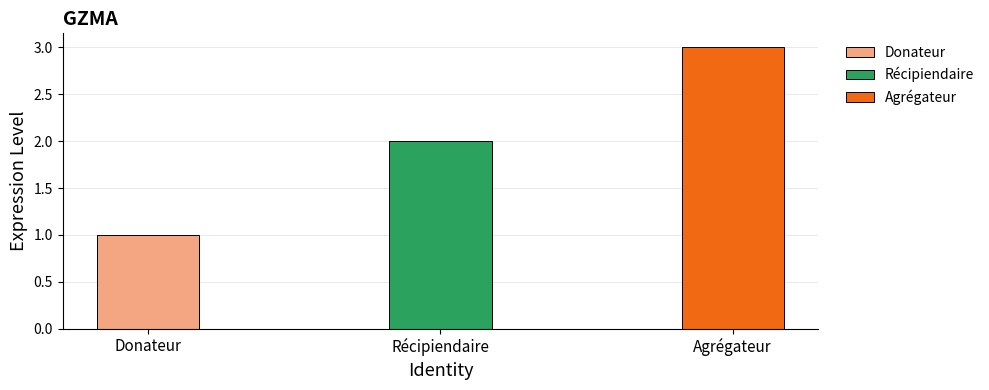

What is the label of the 3rd bar from the left?

Agrégateur